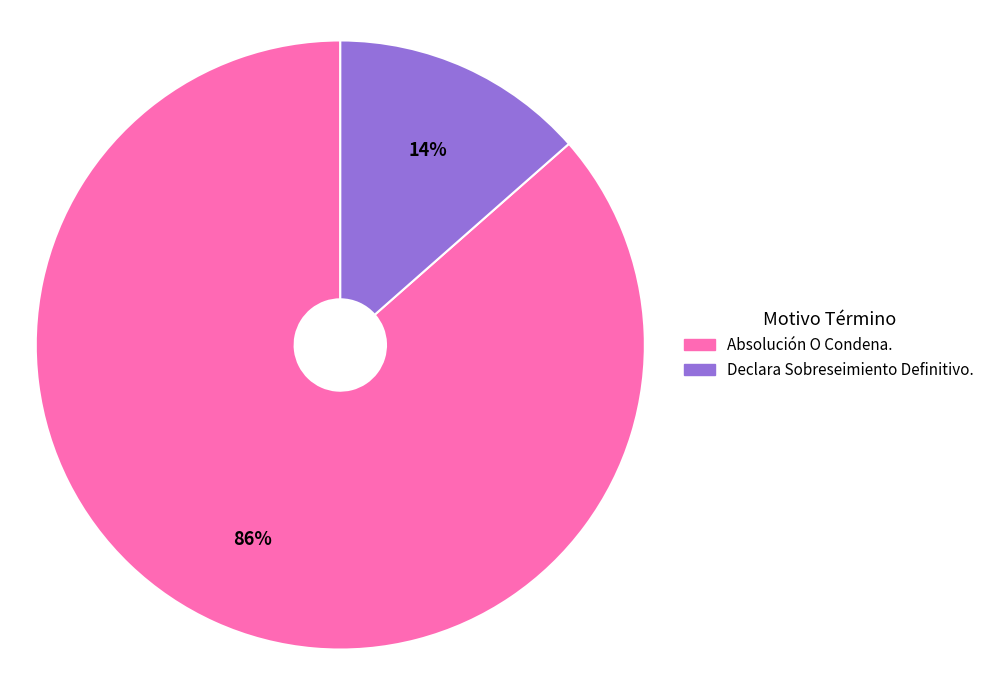

The Absolución O Condena. slice represents 86% of the pie. True or false?

True